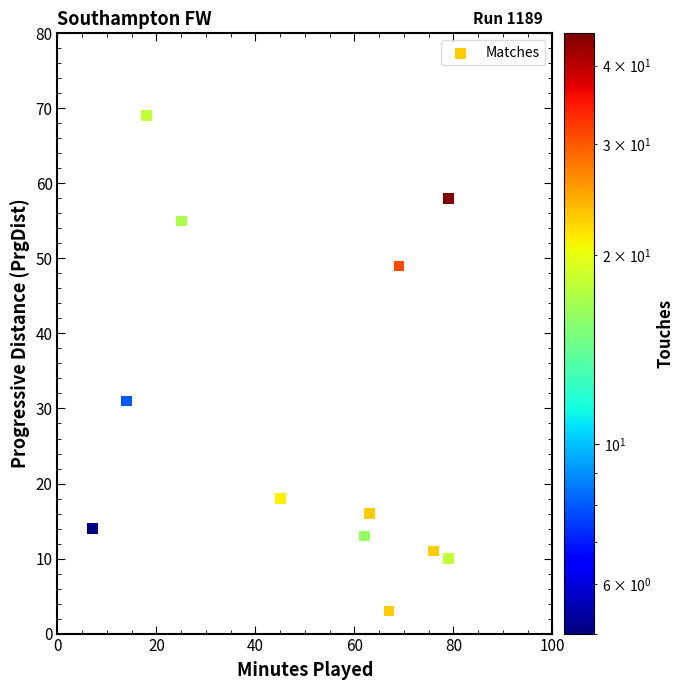

What is the average Y value?

29